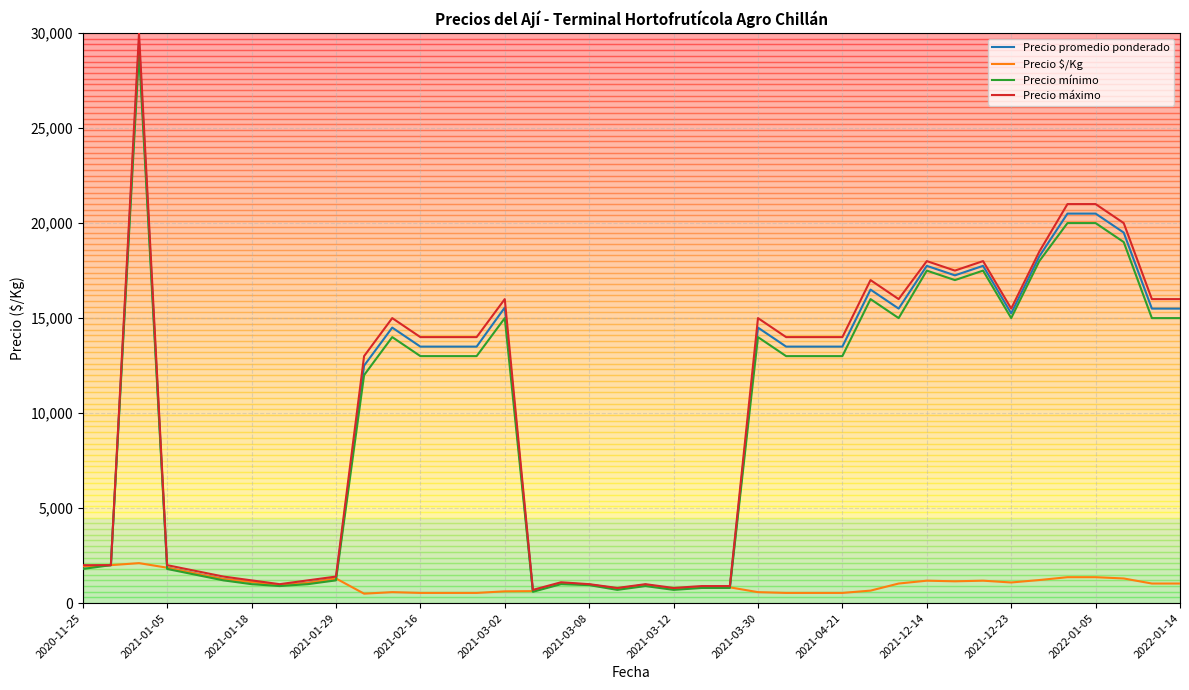

Which series has the widest spread of values?

Precio máximo